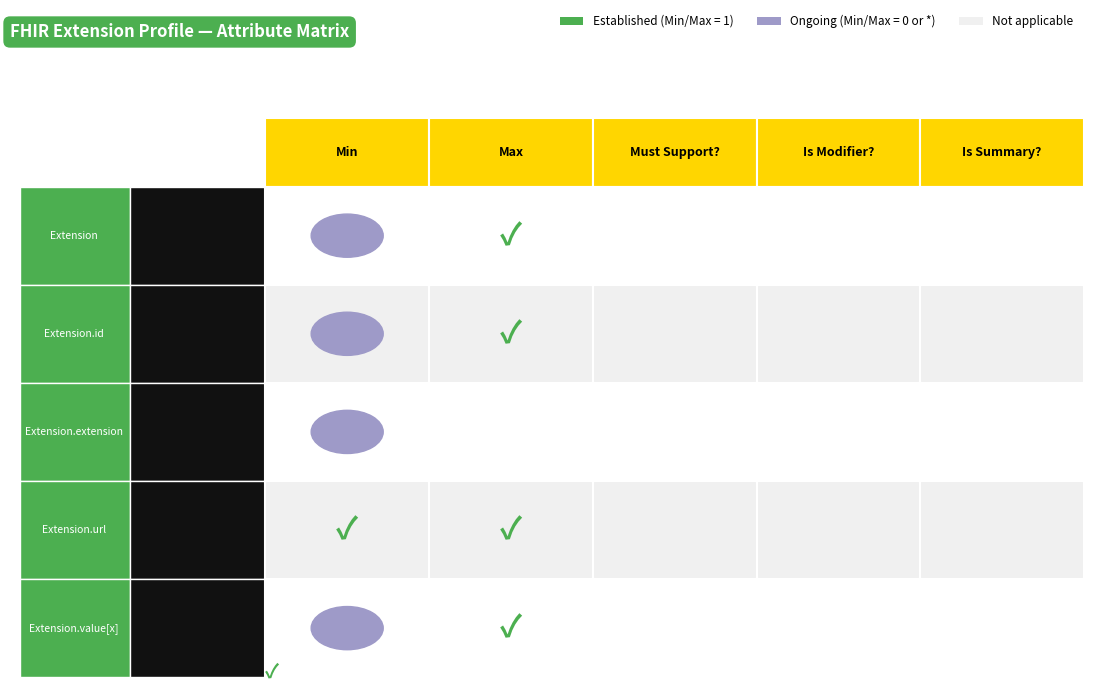

Which series changed the most between 3 and 4?

Extension